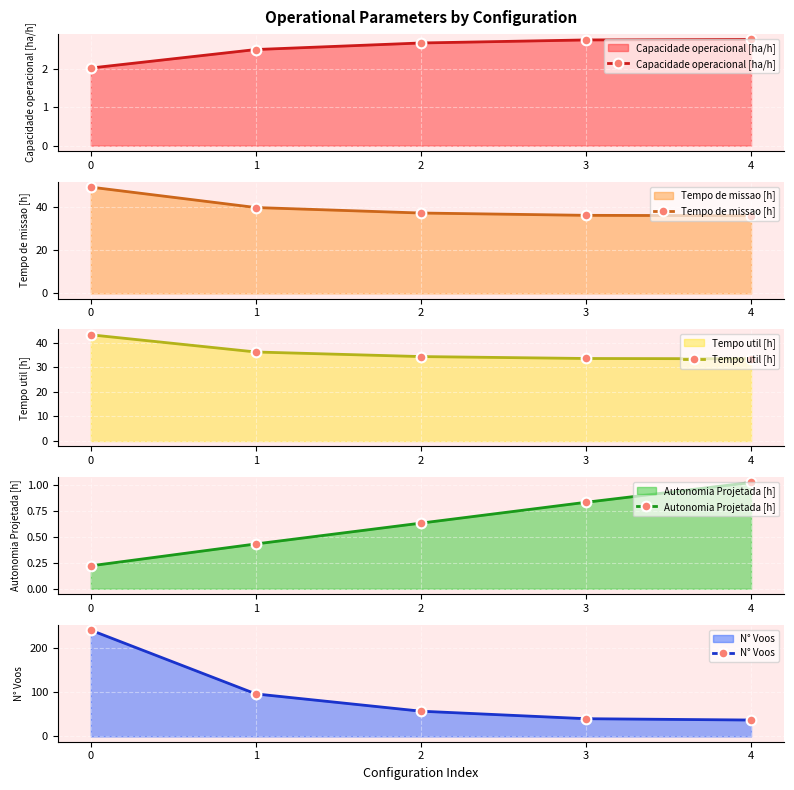

Read the N° Voos value at 1.

96